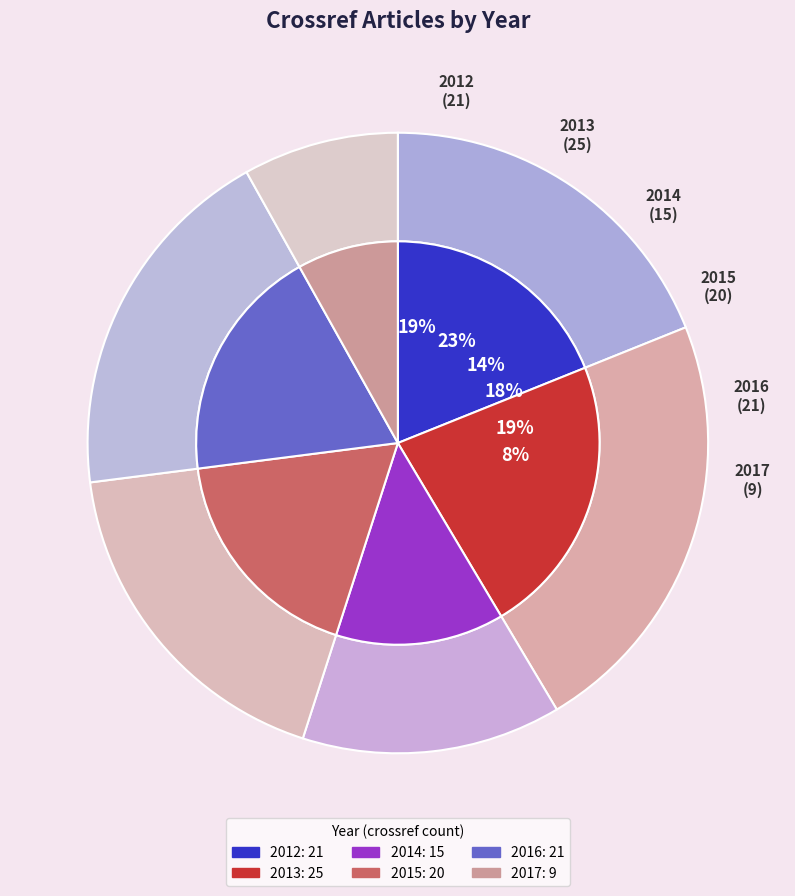

What is the total percentage of 2012 and 2015?

36.9%